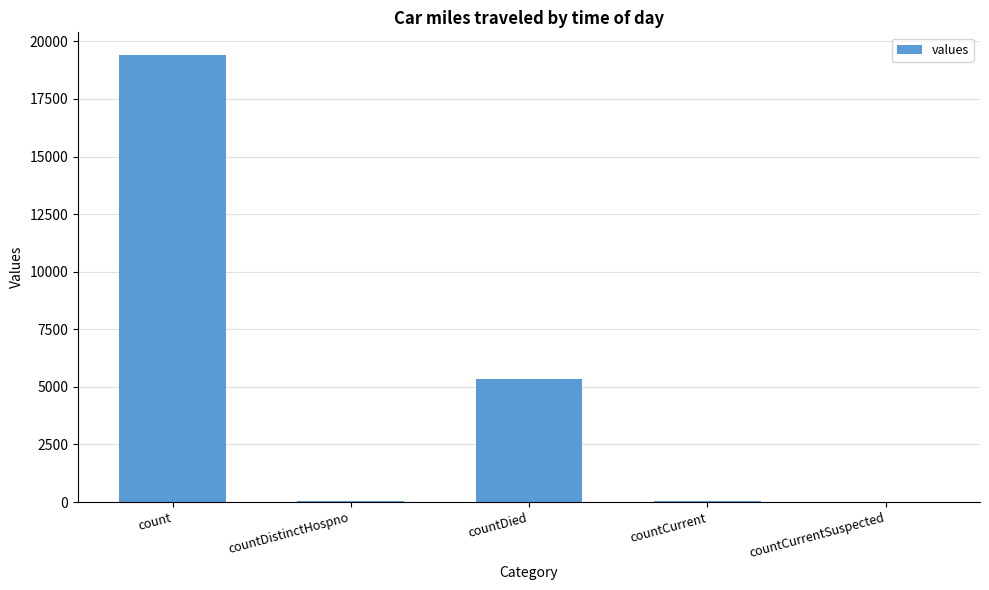

The chart shows a value of 19420 at count. True or false?

True